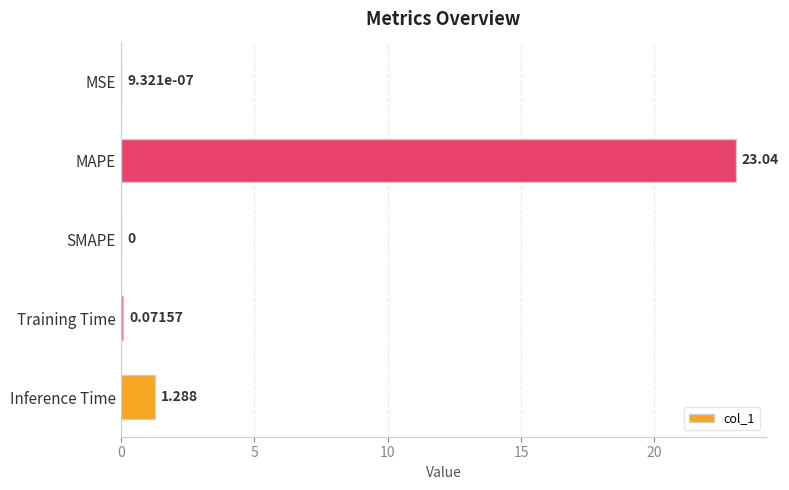

Where is the data nearest to the value 11?

Inference Time